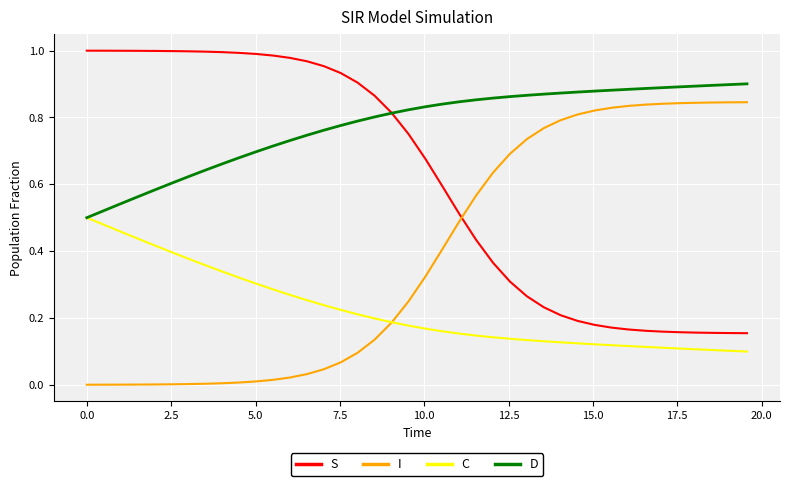

True or false: S and C cross at least once.

False